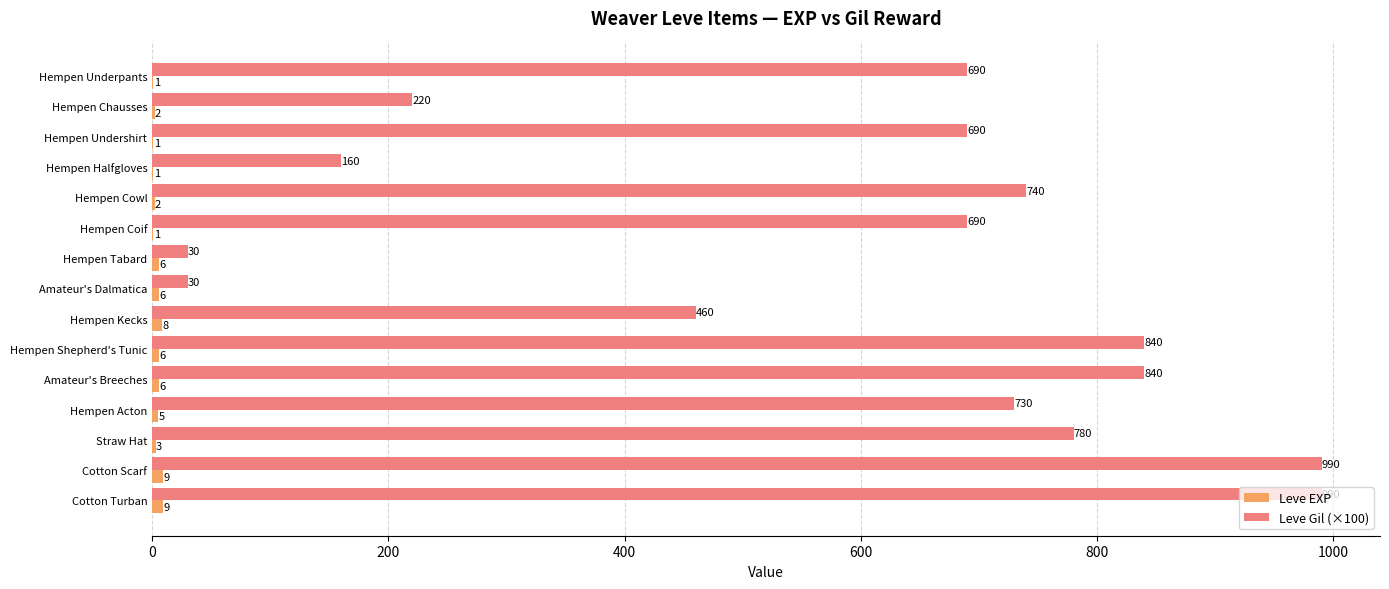

Which series changed the most between Hempen Cowl and Amateur's Dalmatica?

Leve Gil (×100)